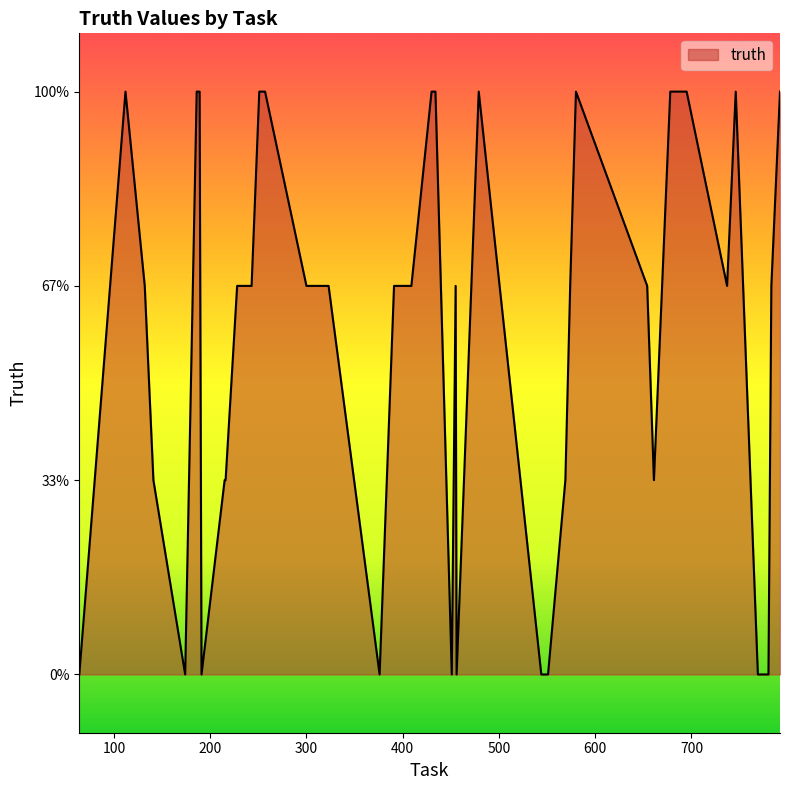

Reading left to right, transcribe all the data shown in this chart.

0	3	2	1	0	3	3	0	1	1	2	2	3	3	2	2	0	2	2	3	3	0	2	0	3	0	0	1	2	3	2	1	3	3	2	3	0	0	2	3